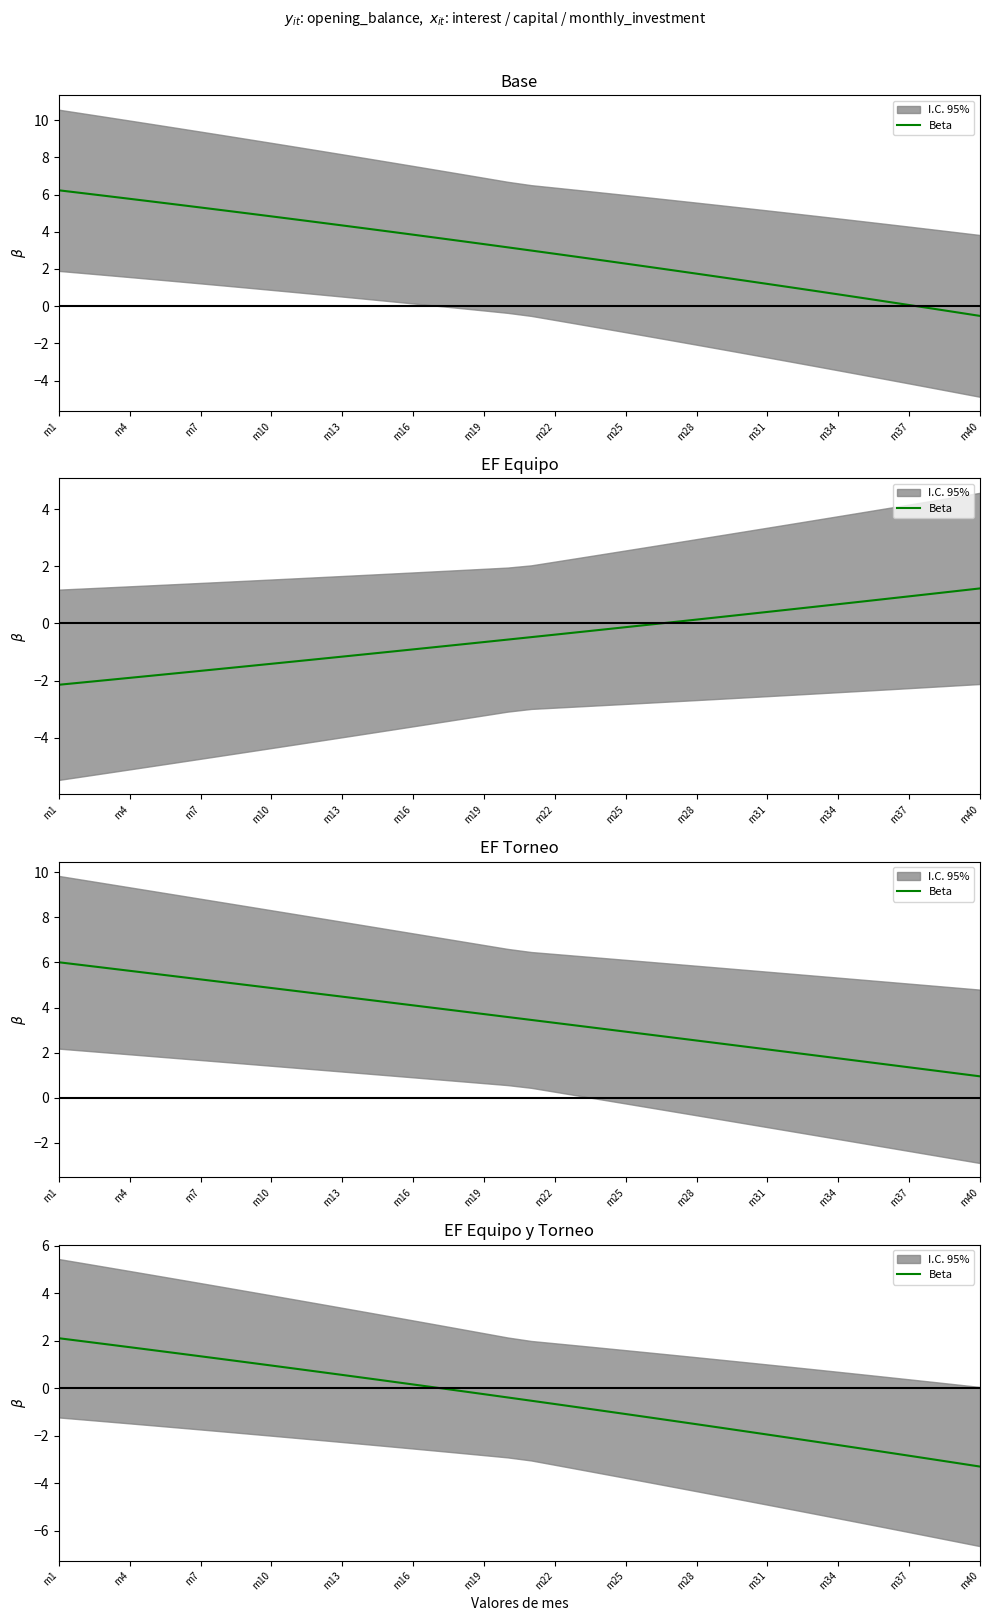

What position from the right is m22?

19